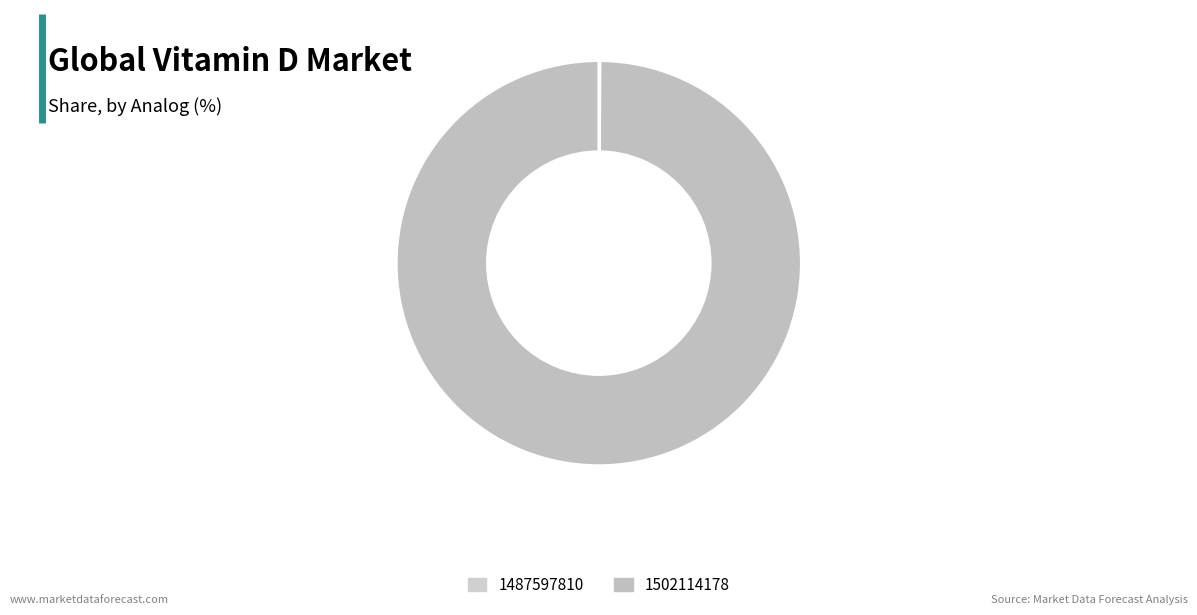

Is it true that 1502114178 is 100% of the pie?

True